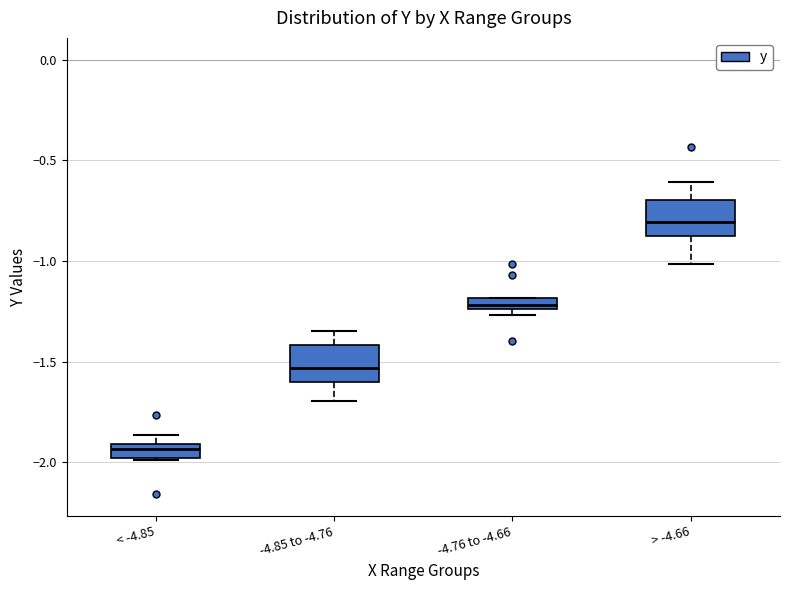

Where is the upper edge of the box for -4.85 to -4.76 on the y-axis? The values are not printed on the chart, so give them approximately, as read against the axis.

-1.40